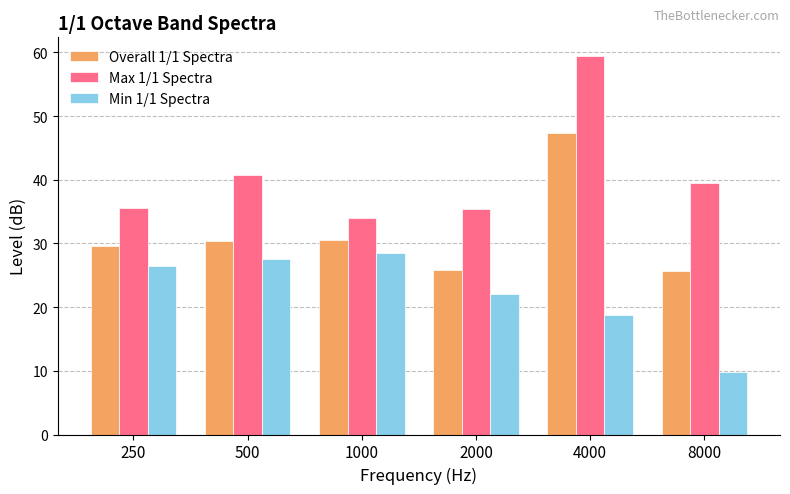

What is the sum of all Min 1/1 Spectra values?

133.3